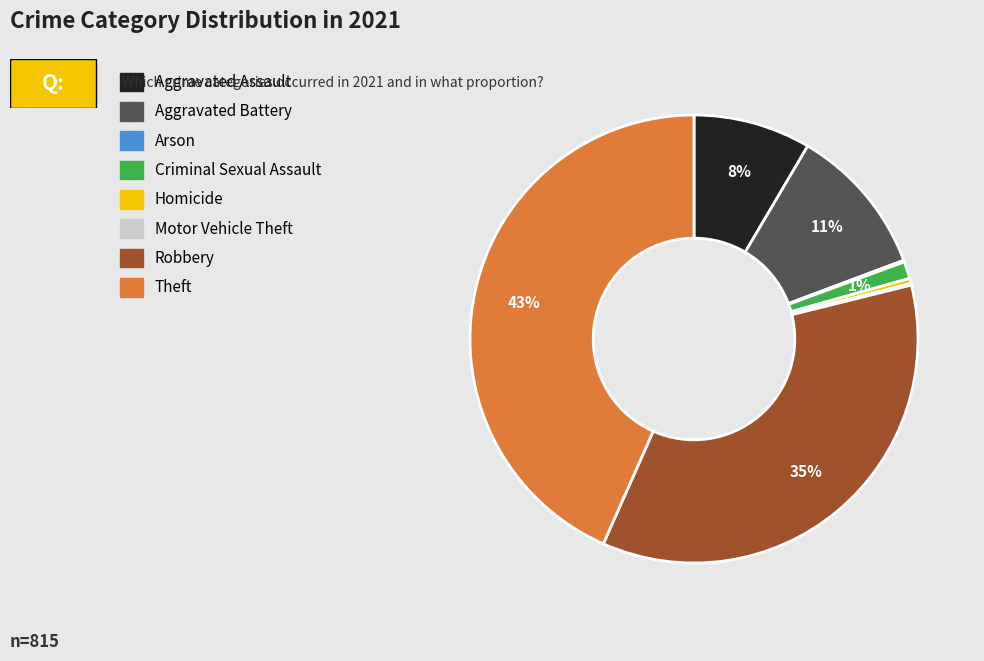

Is it true that Theft is 43% of the pie?

True